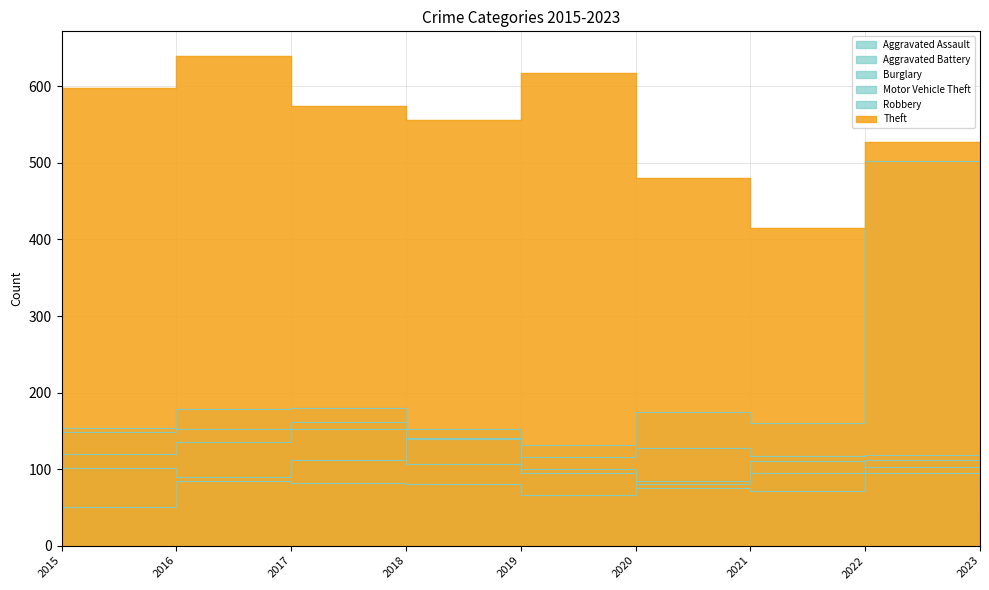

At which label does Burglary reach its minimum?

2023